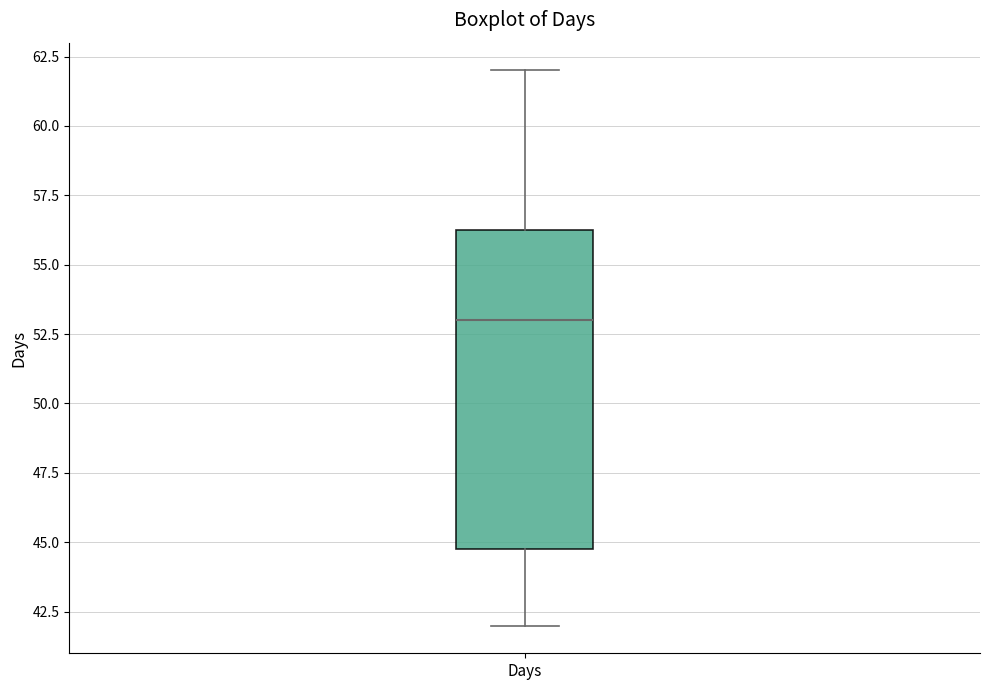

Where does the upper whisker of the box for Days end on the y-axis? The values are not printed on the chart, so give them approximately, as read against the axis.

62.0